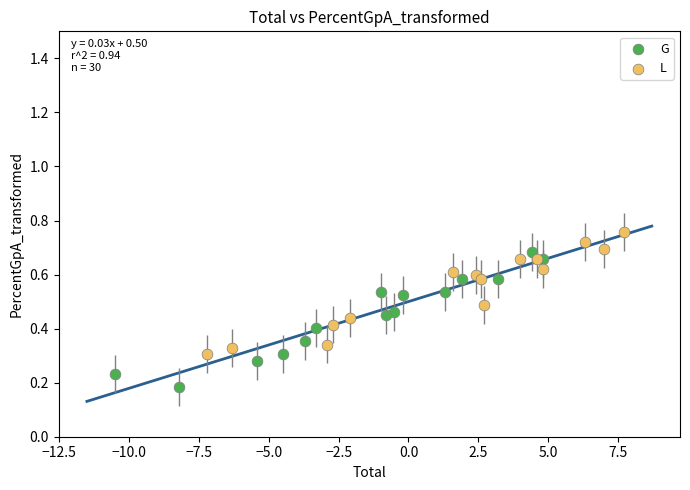

Which series reaches the maximum Y coordinate?

L